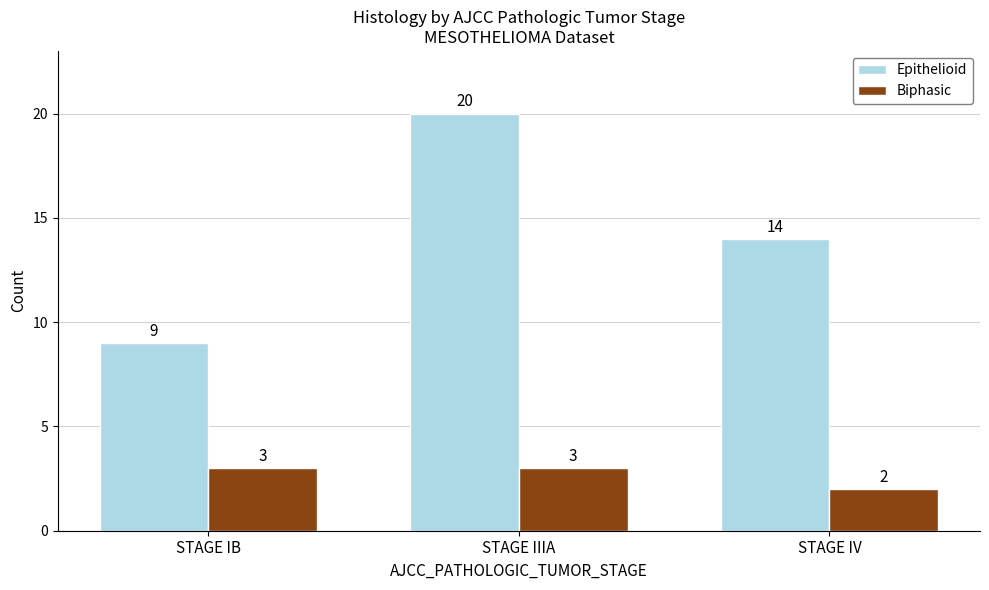

The Biphasic series shows 2 at STAGE IV. True or false?

True